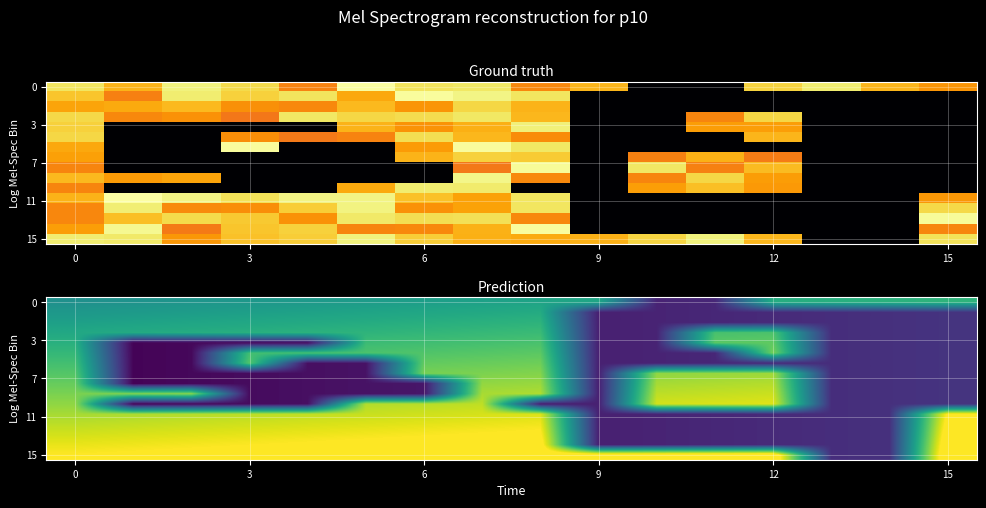

How many data points does each series have?

16